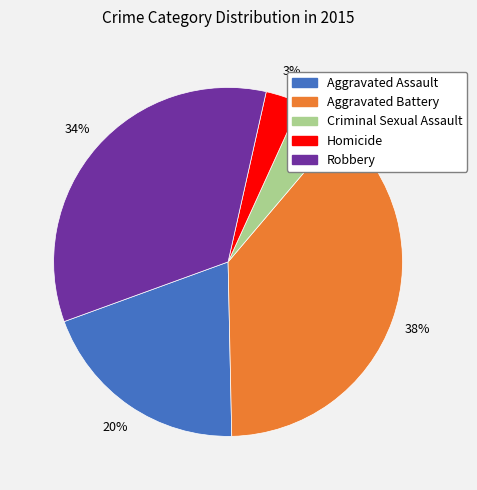

Is there a majority slice in this chart?

No